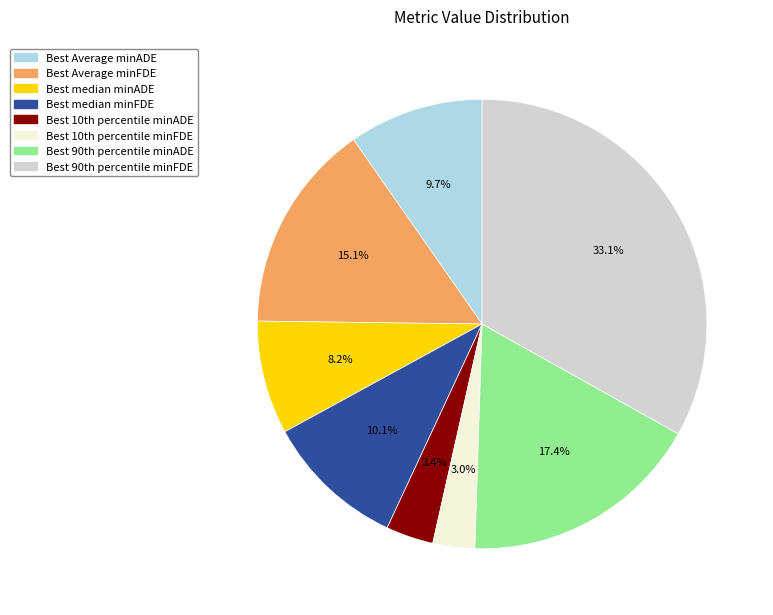

How many segments does this pie chart have?

8